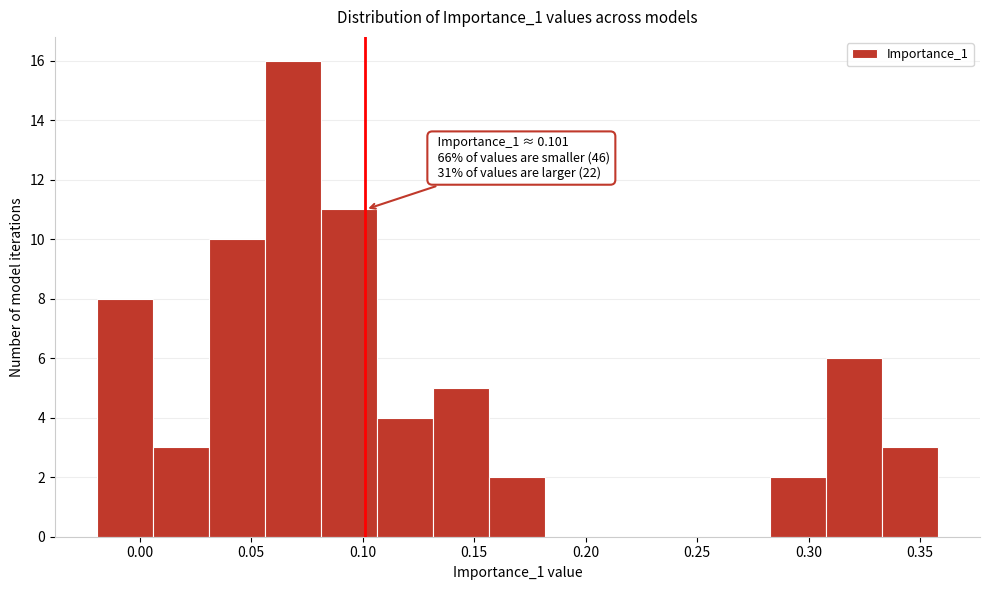

Which range on the x-axis has the tallest bar?

0.055 to 0.080